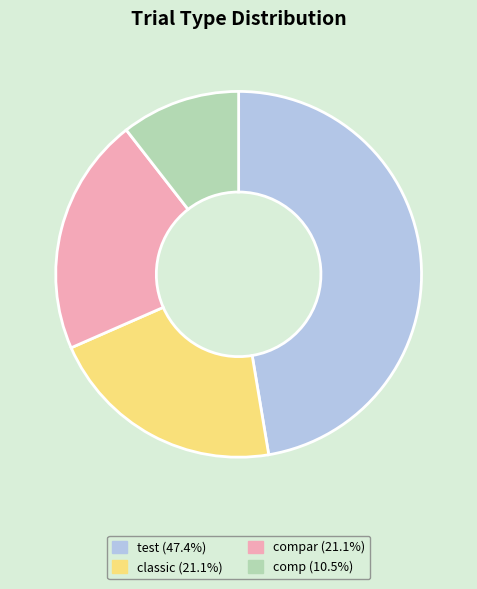

Does any single category account for the majority?

No